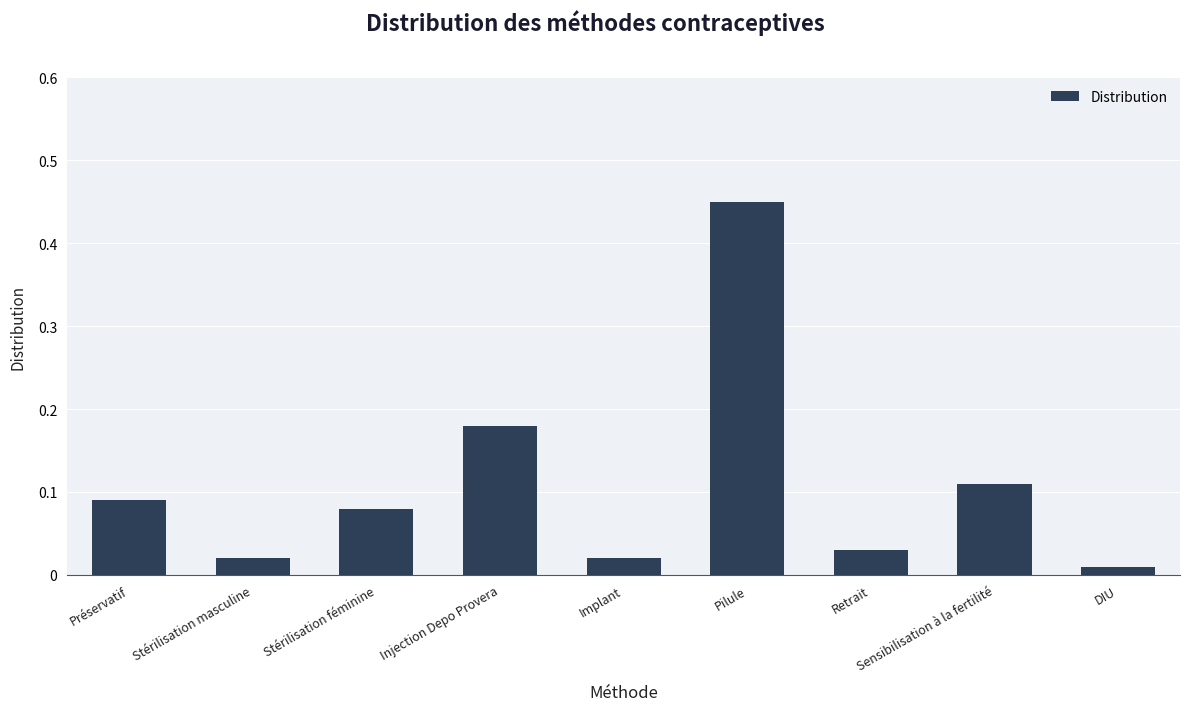

What is the label of the 2nd bar from the left?

Stérilisation masculine